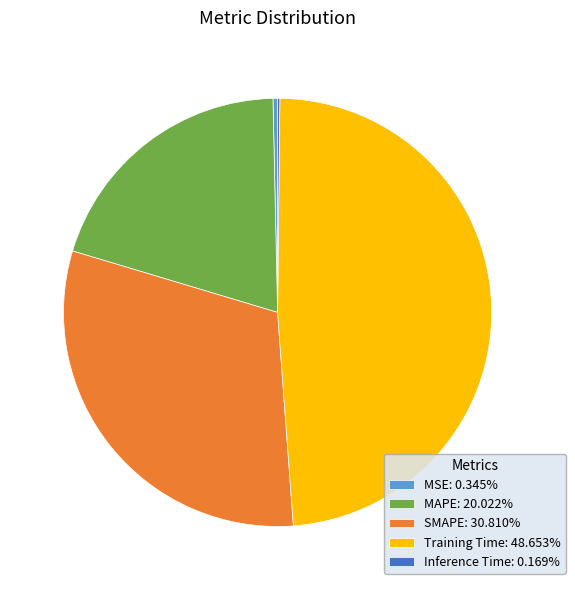

Do SMAPE: 30.810% and MSE: 0.345% together represent more than half of the pie?

No